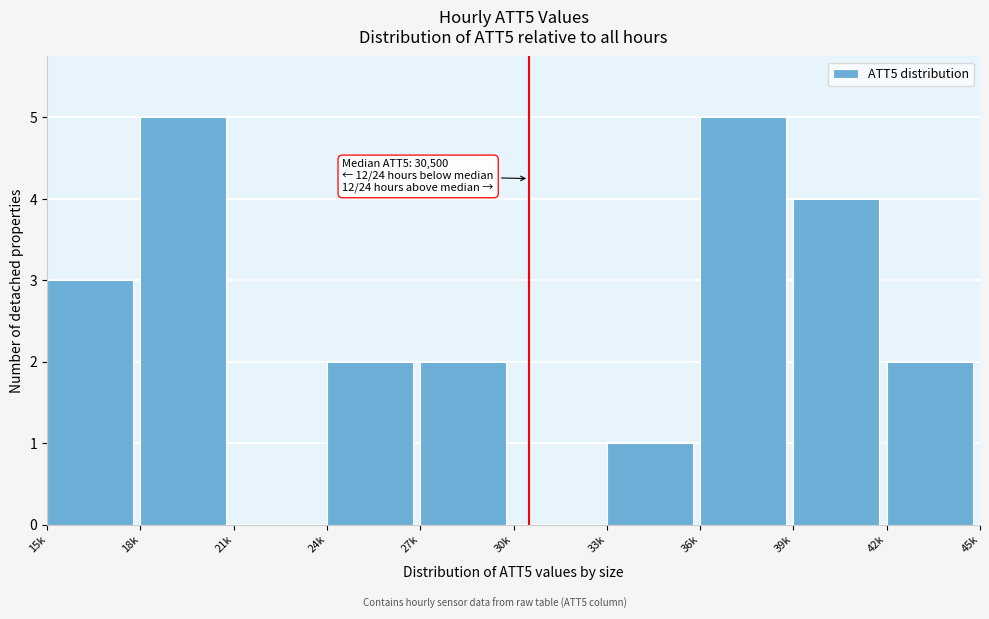

Reading left to right, what are all the values shown in this chart?

15k=3	18k=5	21k=0	24k=2	27k=2	30k=0	33k=1	36k=5	39k=4	42k=2